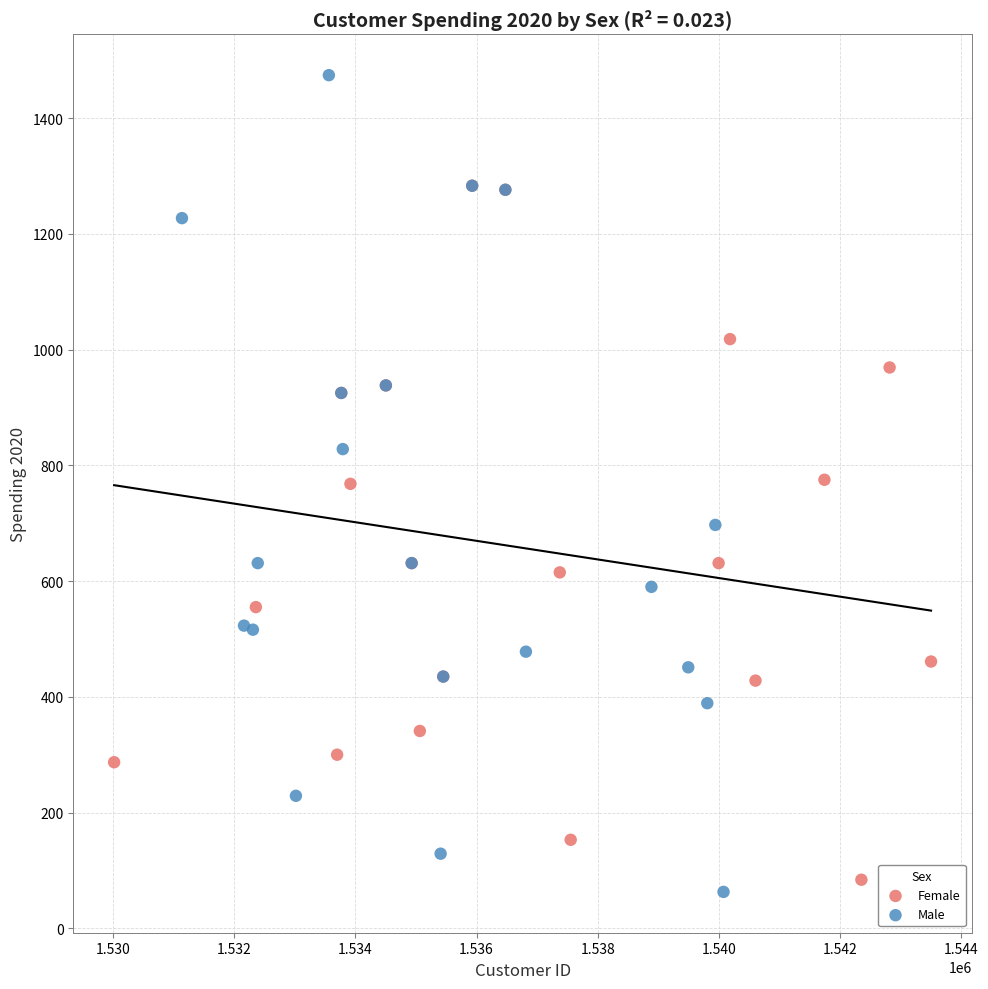

Which series has the largest Y range (max minus min)?

Male